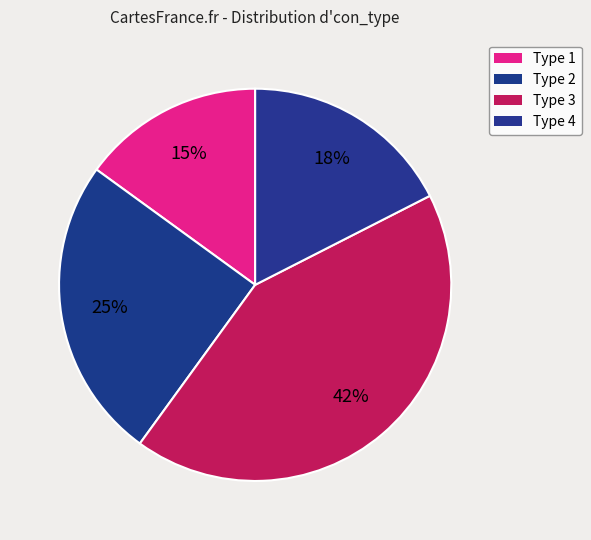

What percentage is the Type 2 slice, to the nearest percent?

25%